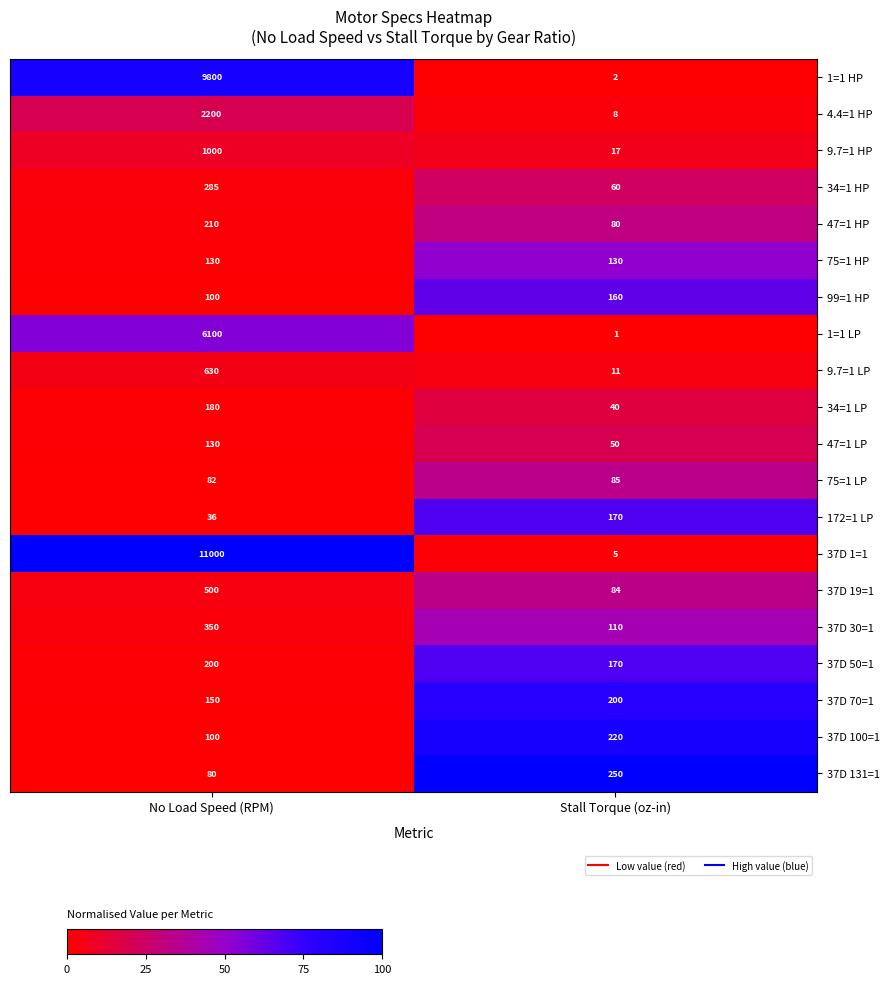

True or false: 37D 131=1 has a value of 80 at No Load Speed (RPM).

True